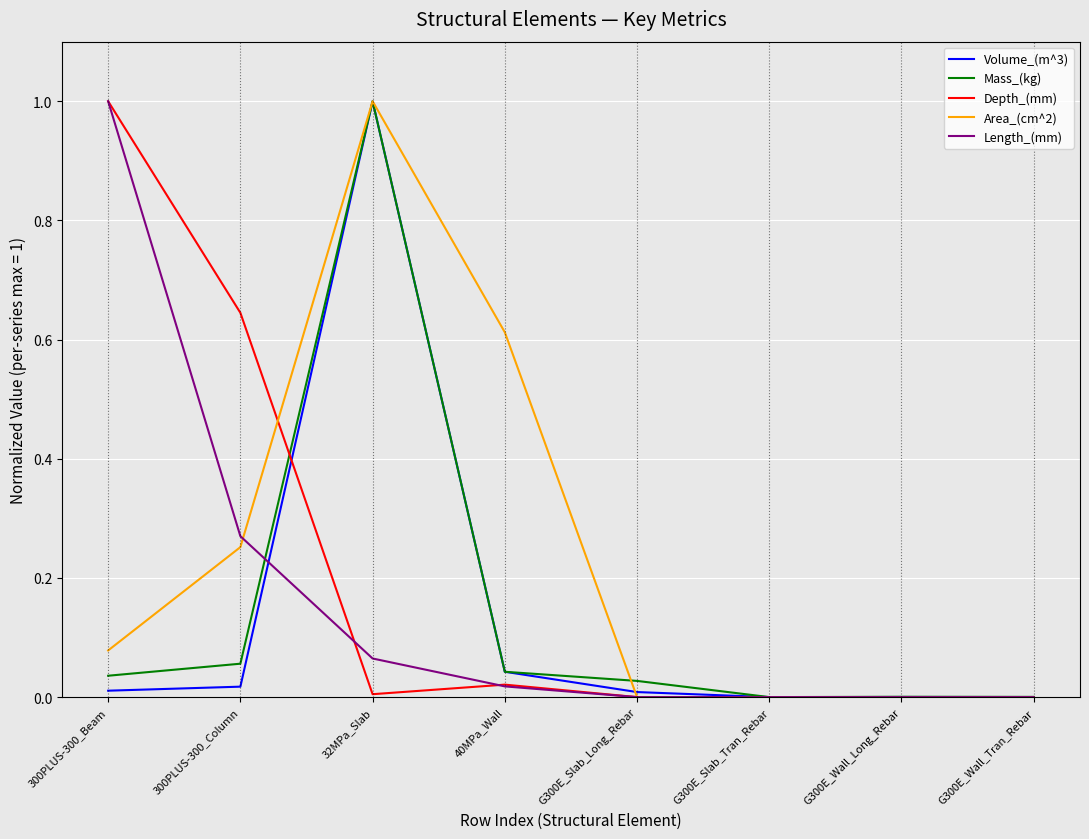

What is the average value of the Length_(mm) series?

0.2